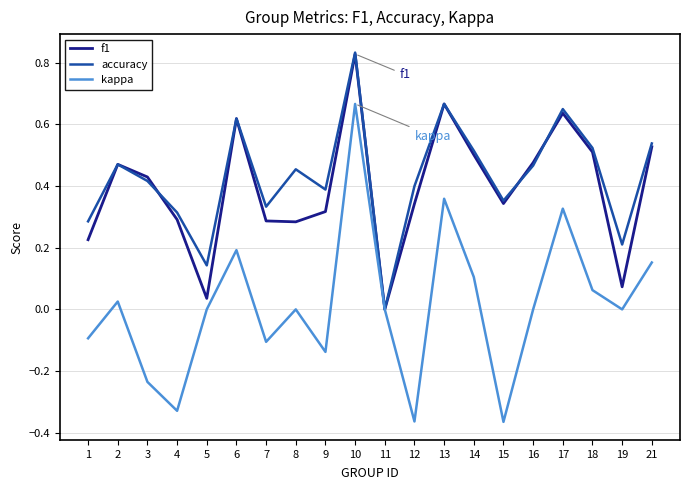

Which series has the largest range (max minus min)?

kappa